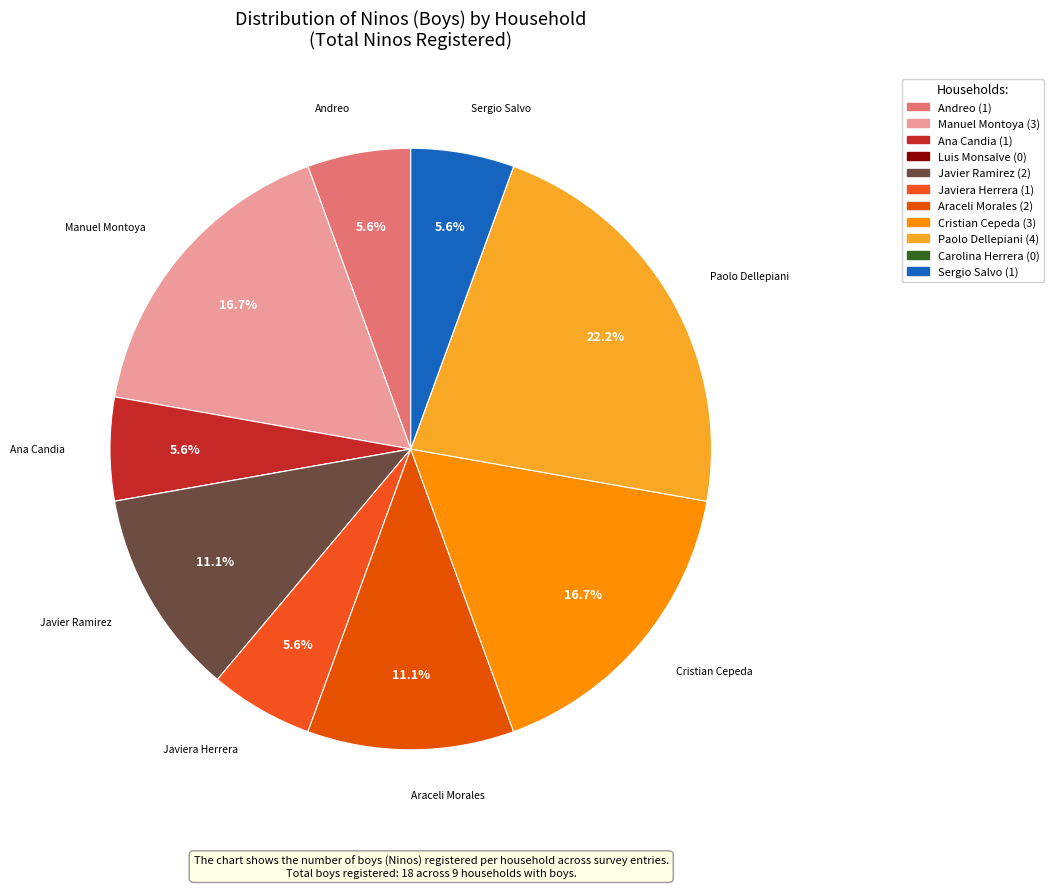

Is there a majority slice in this chart?

No